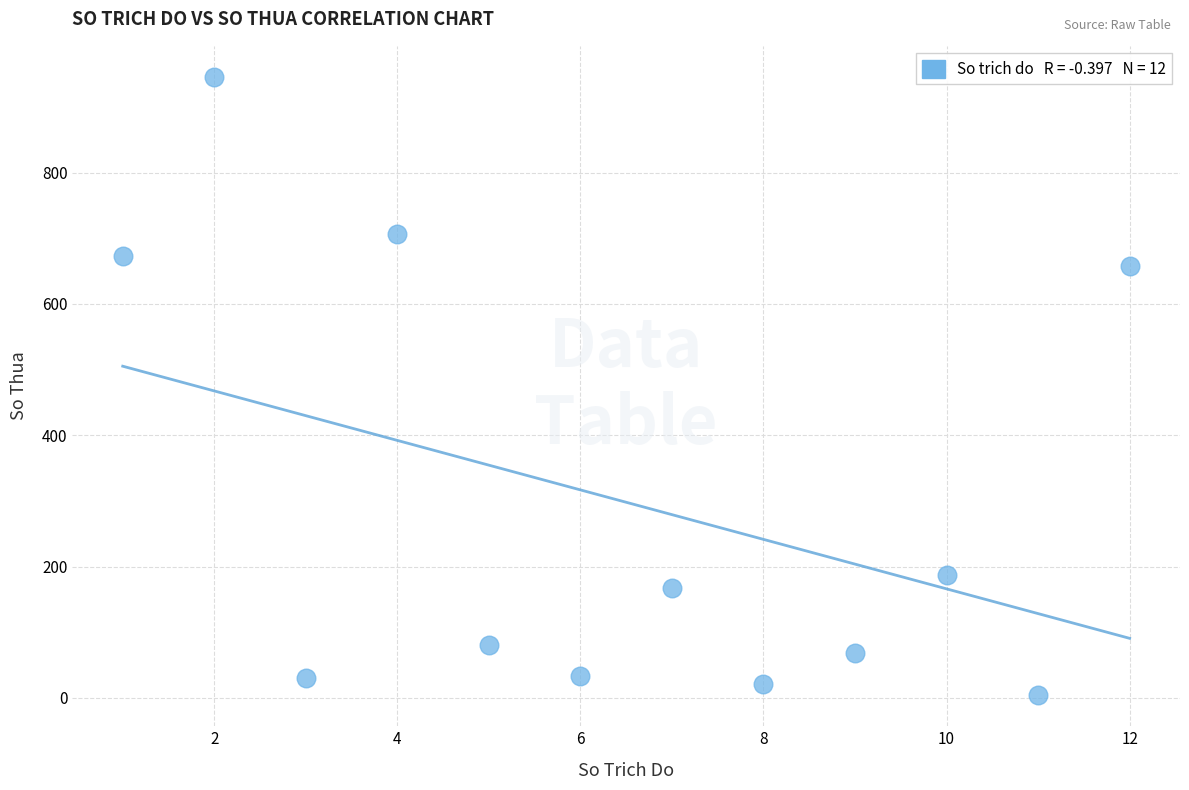

What Y value in the scatter plot is closest to 475?

658